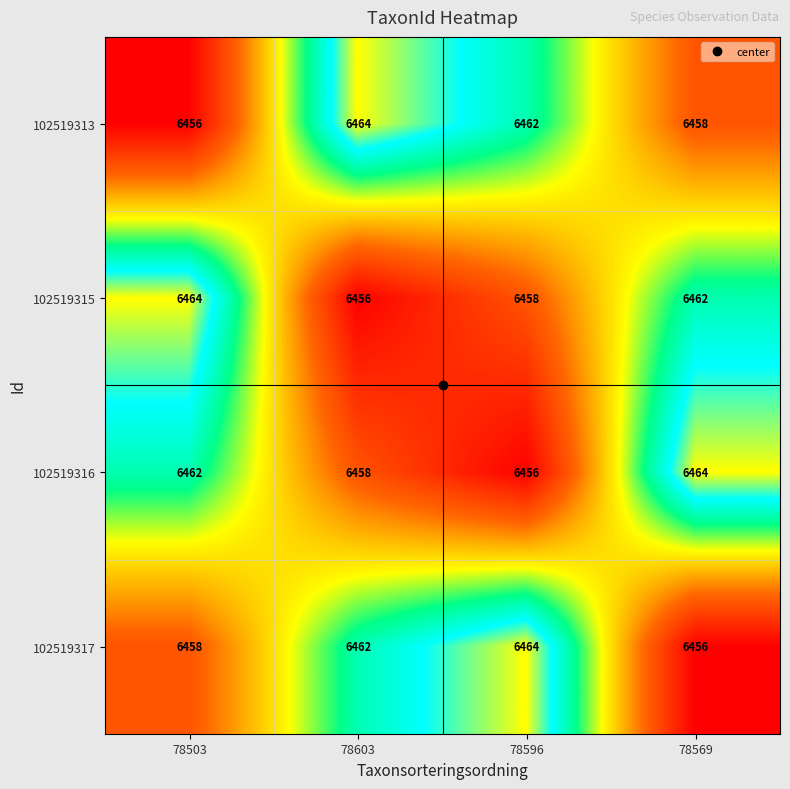

Where does the 102519313 series first go above 6462?

78603